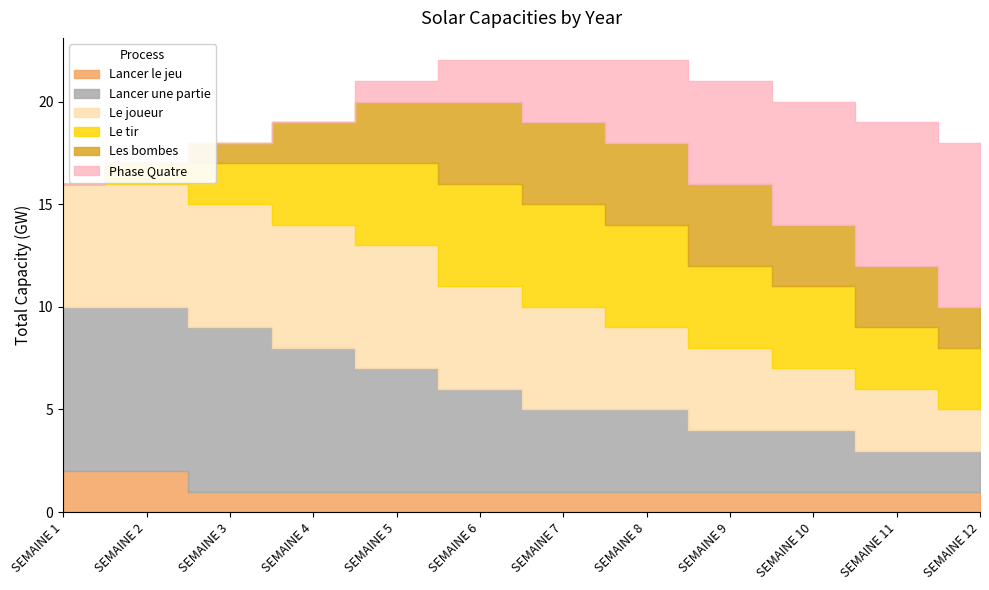

Count the Les bombes values in the range 2 to 4.

9